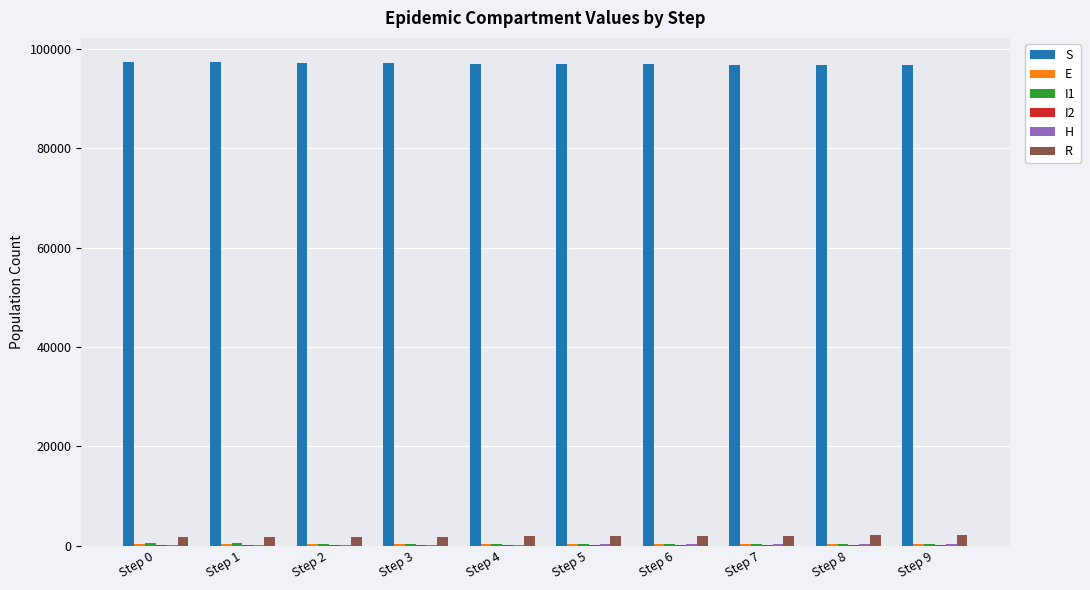

The value of S at Step 1 is 132445.5. True or false?

False